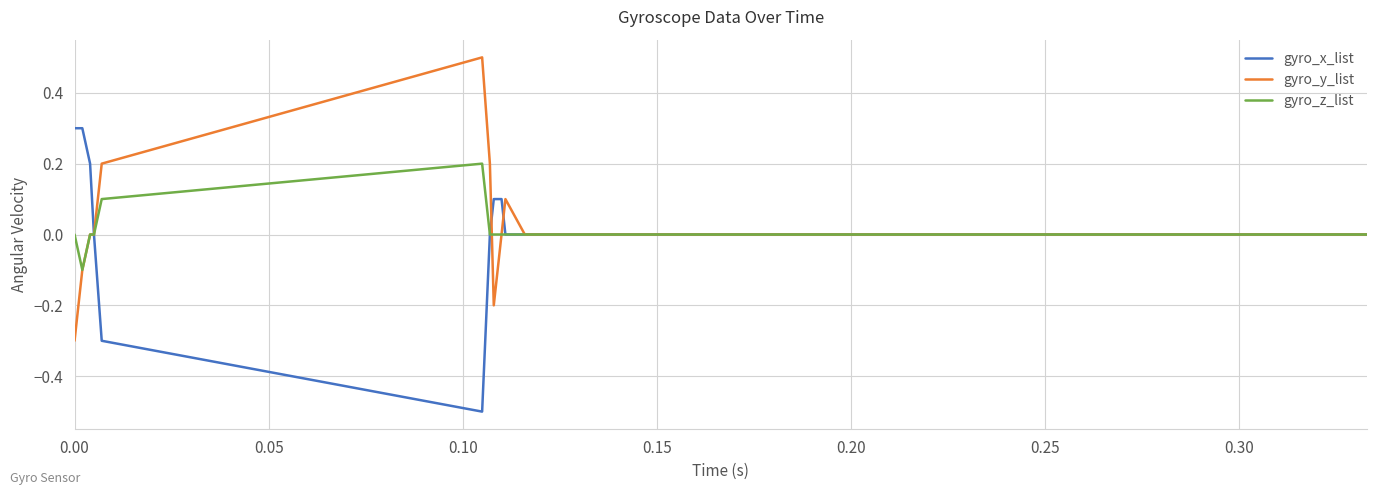

What is the maximum value for gyro_x_list?

0.3